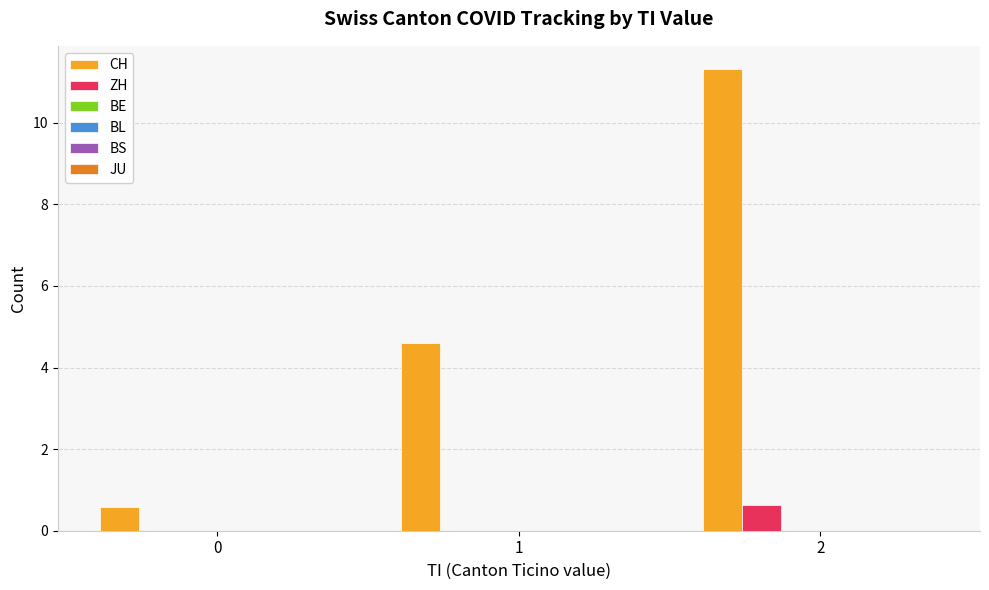

What is the sum of all ZH values?

0.6